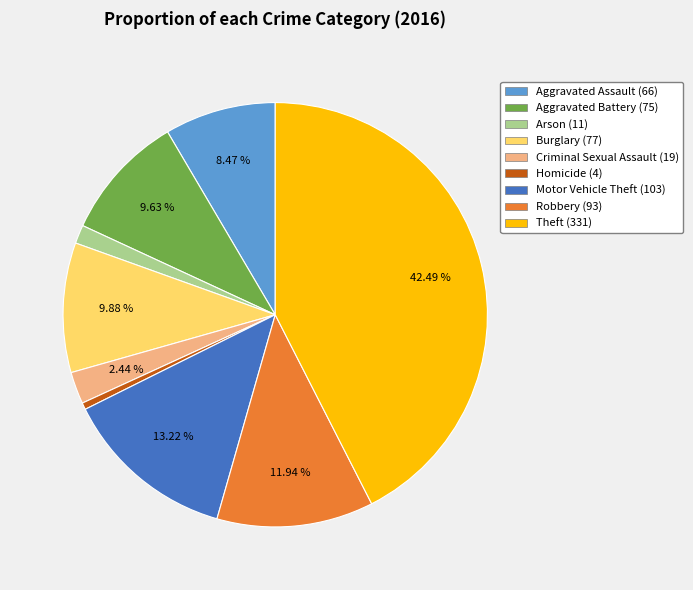

What is the smallest slice in the pie chart?

Homicide